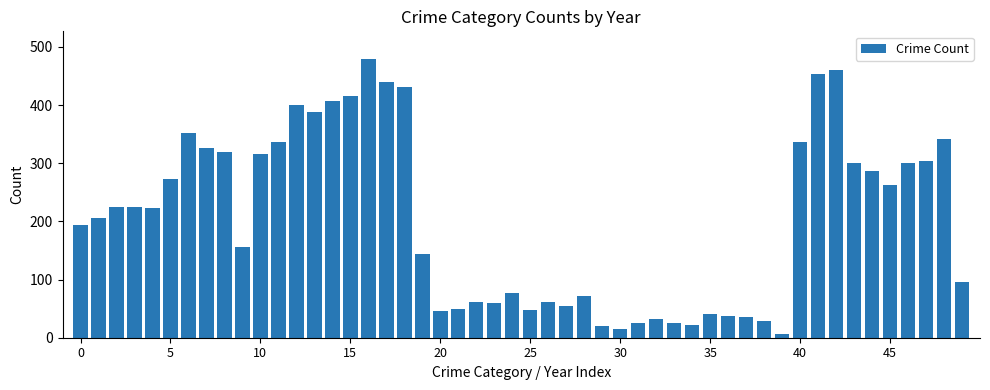

What is the sum of all values?

10223